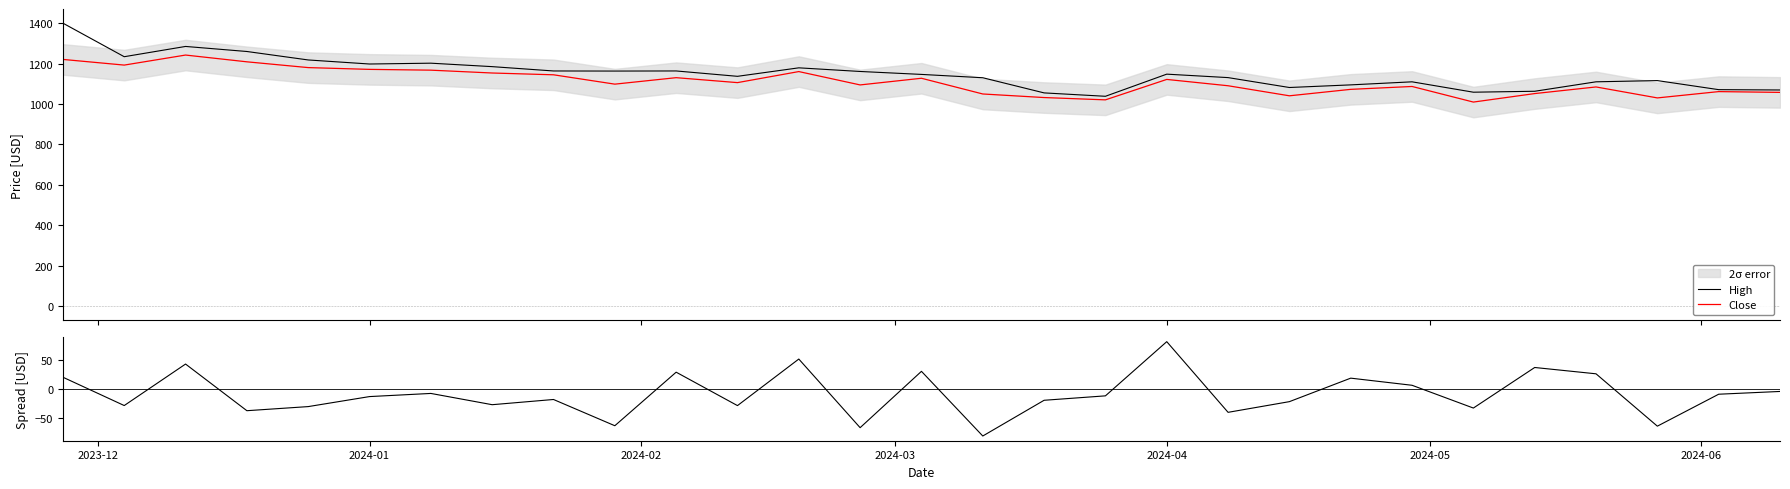

What is the highest value of the Close series?

1242.2